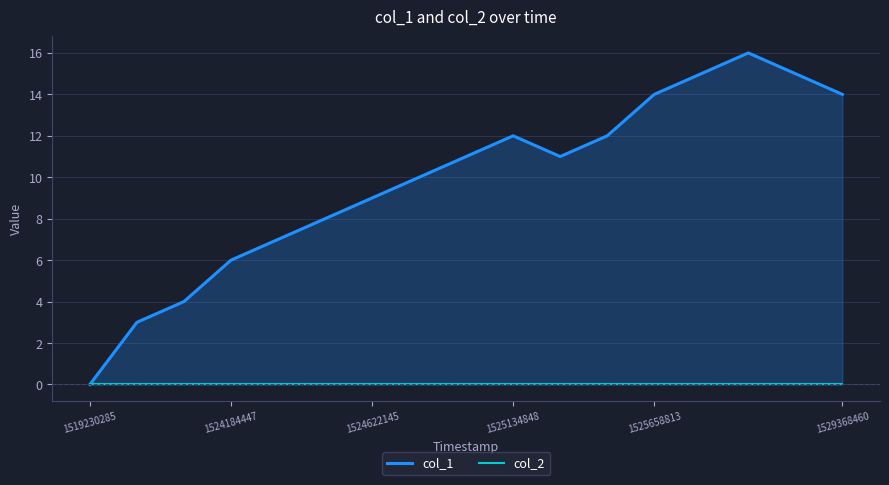

True or false: col_1 and col_2 cross at least once.

False